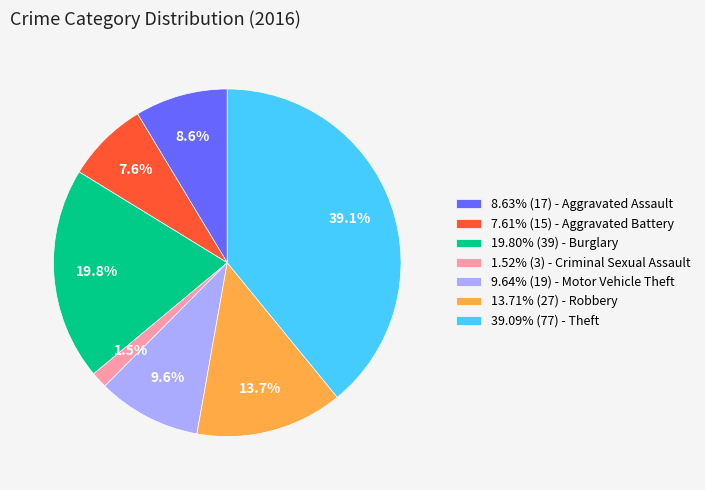

Combined, do 9.64% (19) - Motor Vehicle Theft and 39.09% (77) - Theft account for over 50%?

No